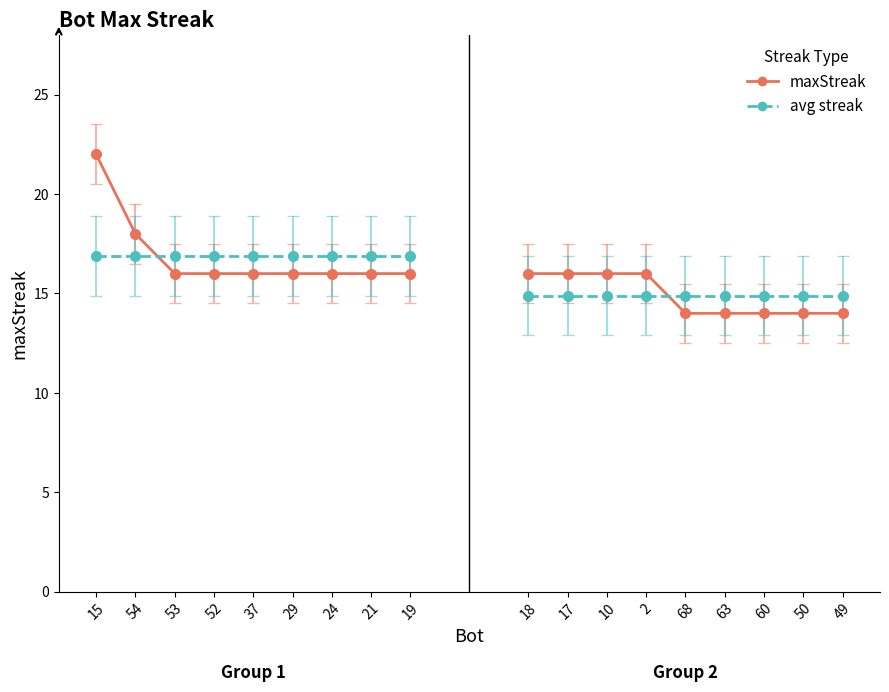

Count the maxStreak (group 1) values in the range 16 to 17.

7